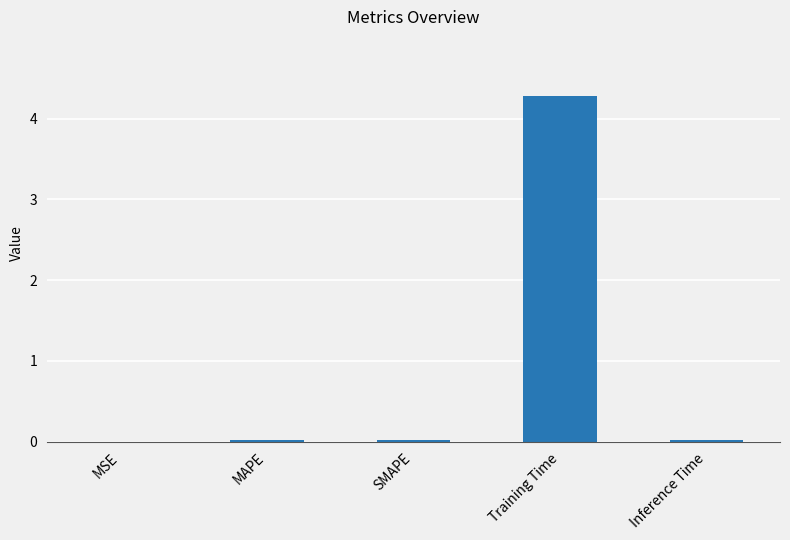

What is the sum of all values?

4.3